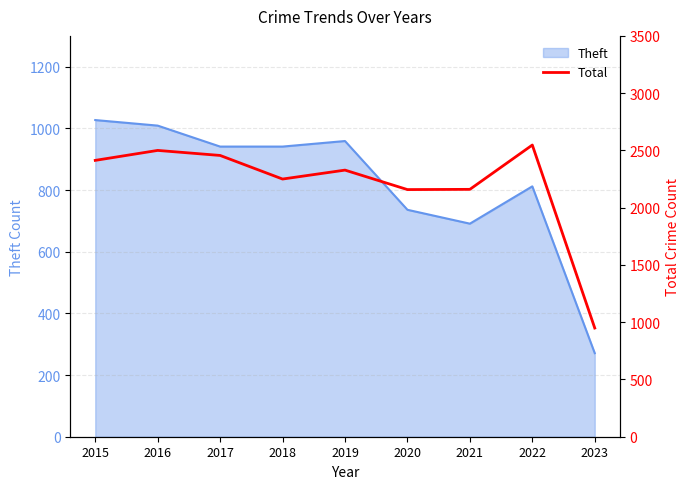

The Theft series shows 194 at 2018. True or false?

False